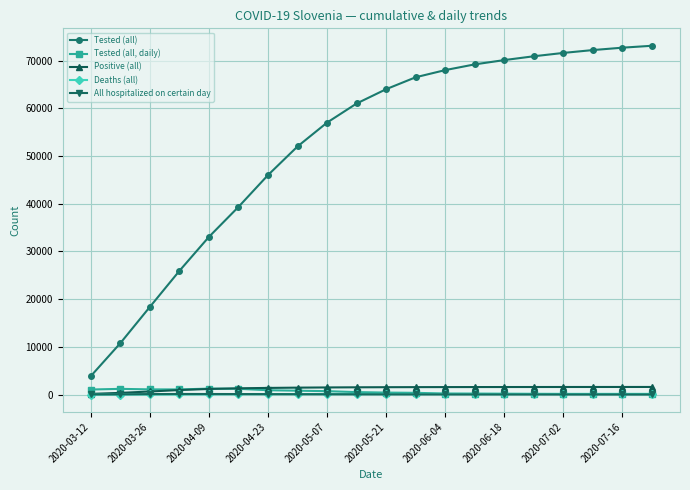

At how many categories does at least one series exceed 48148?

13